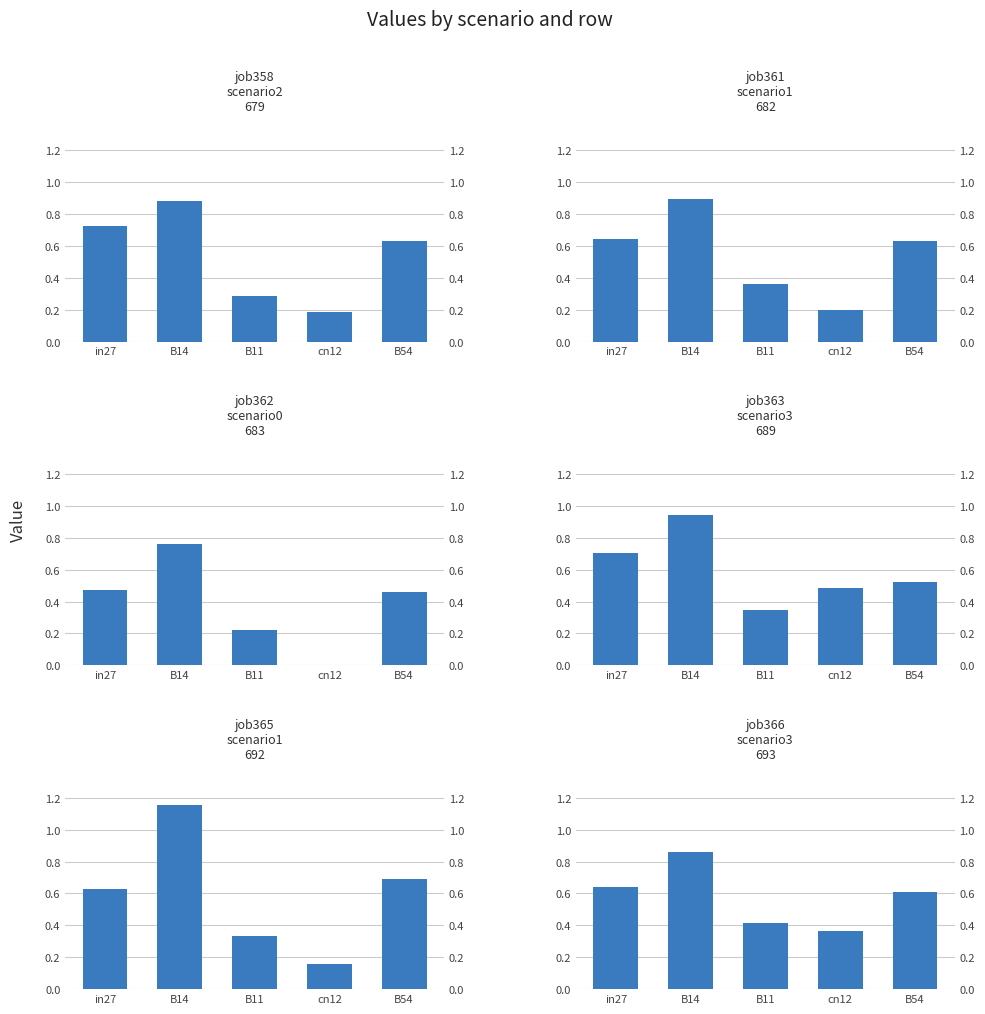

What is the difference between the highest and lowest values at B14?

0.4